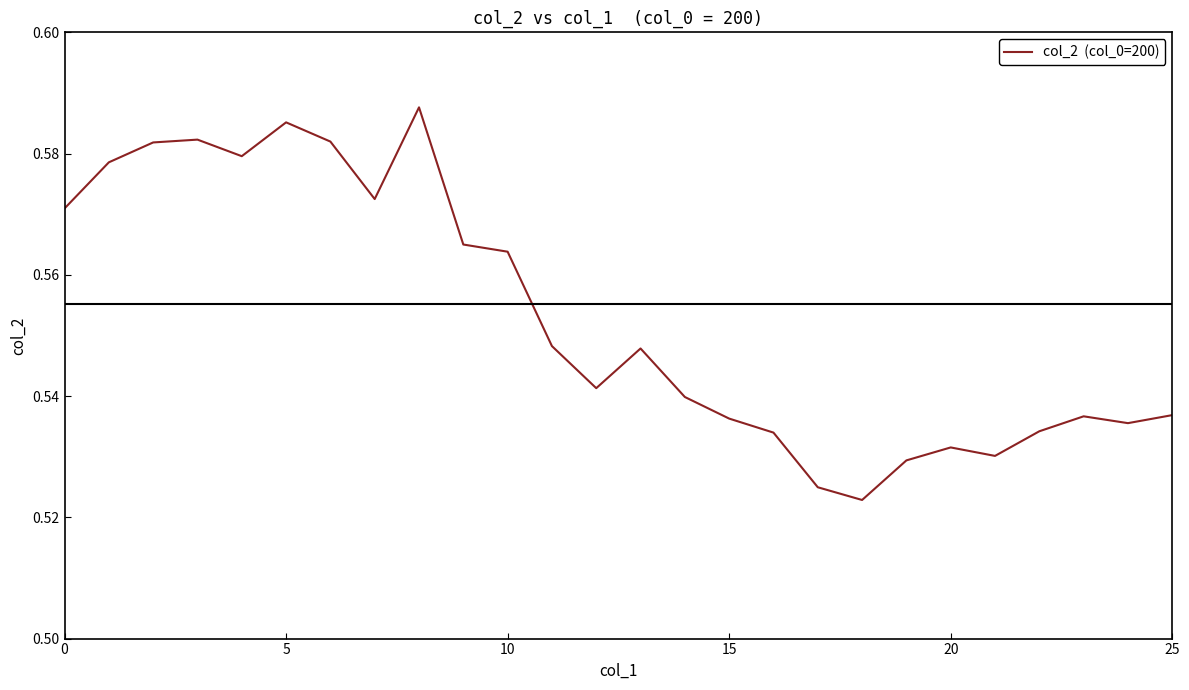

Does the chart display data point markers on the line(s)?

No